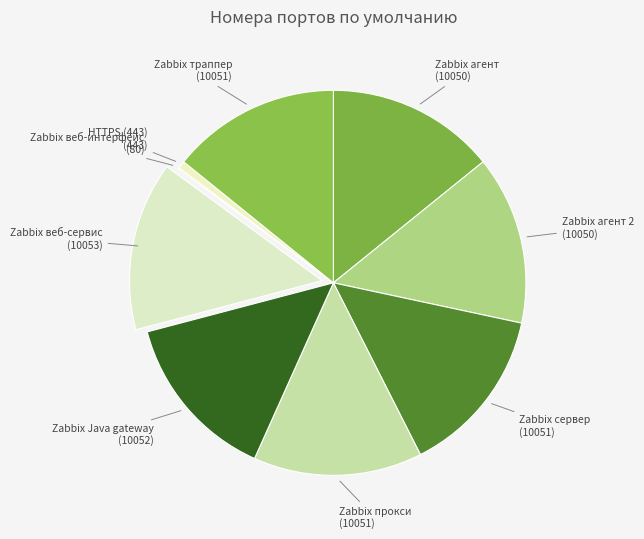

Does any single category account for the majority?

No